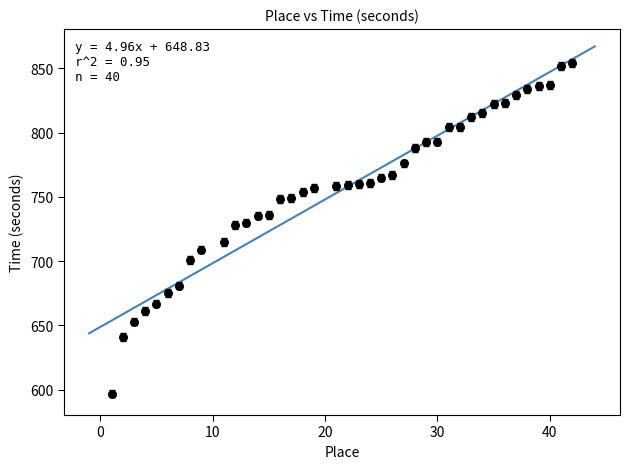

What is the range of Y values (max minus min)?

257.0